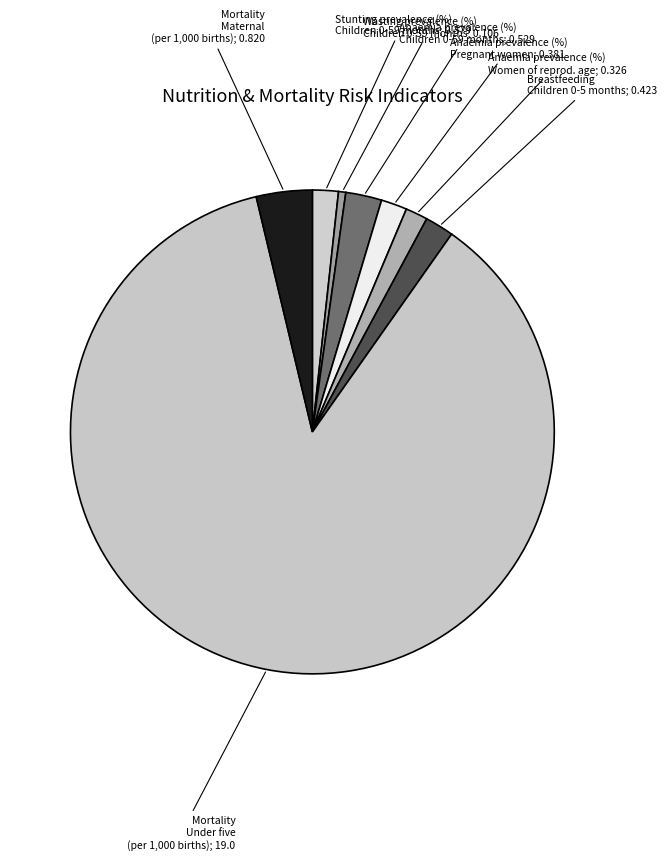

To the nearest percent, what is the average slice percentage?

12%